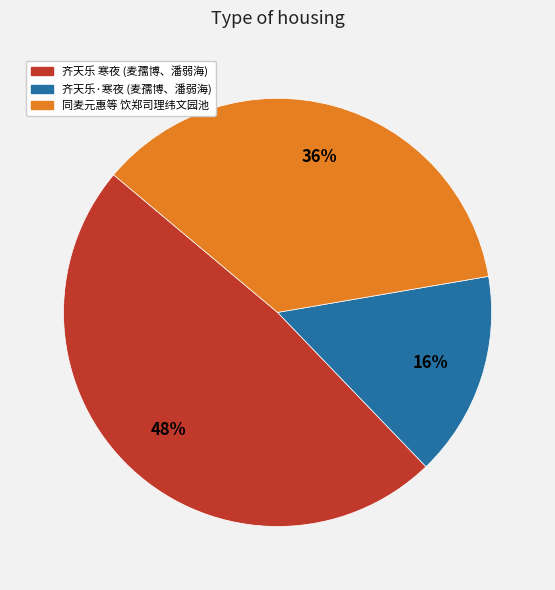

How many slices are in this pie chart?

3